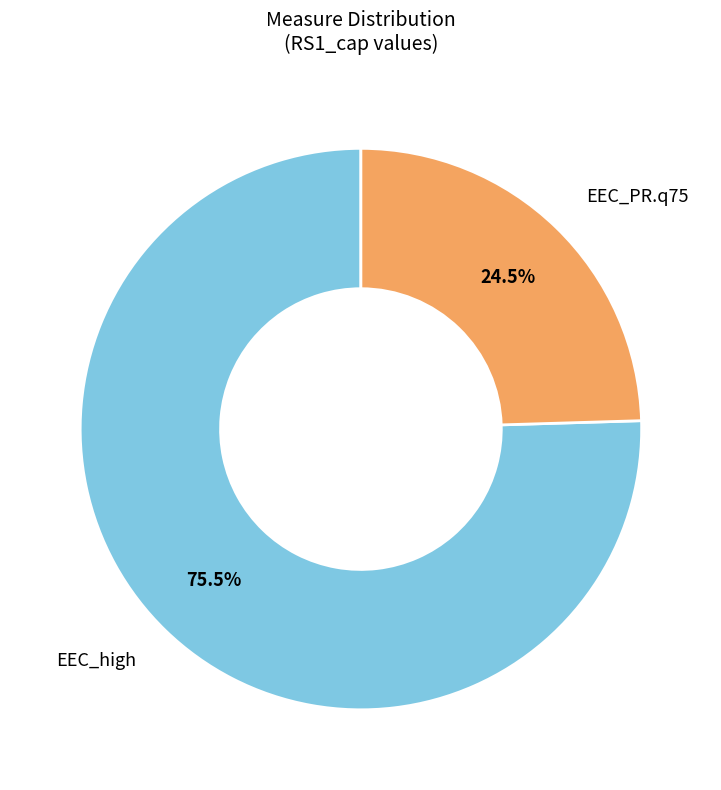

Is there any slice that represents more than half of the pie?

Yes